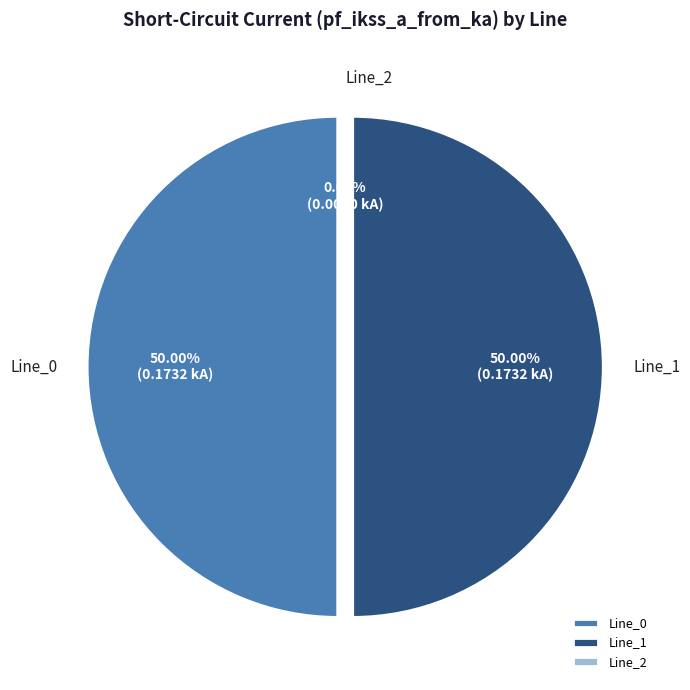

Between Line_0 and Line_1, which is larger?

Line_0